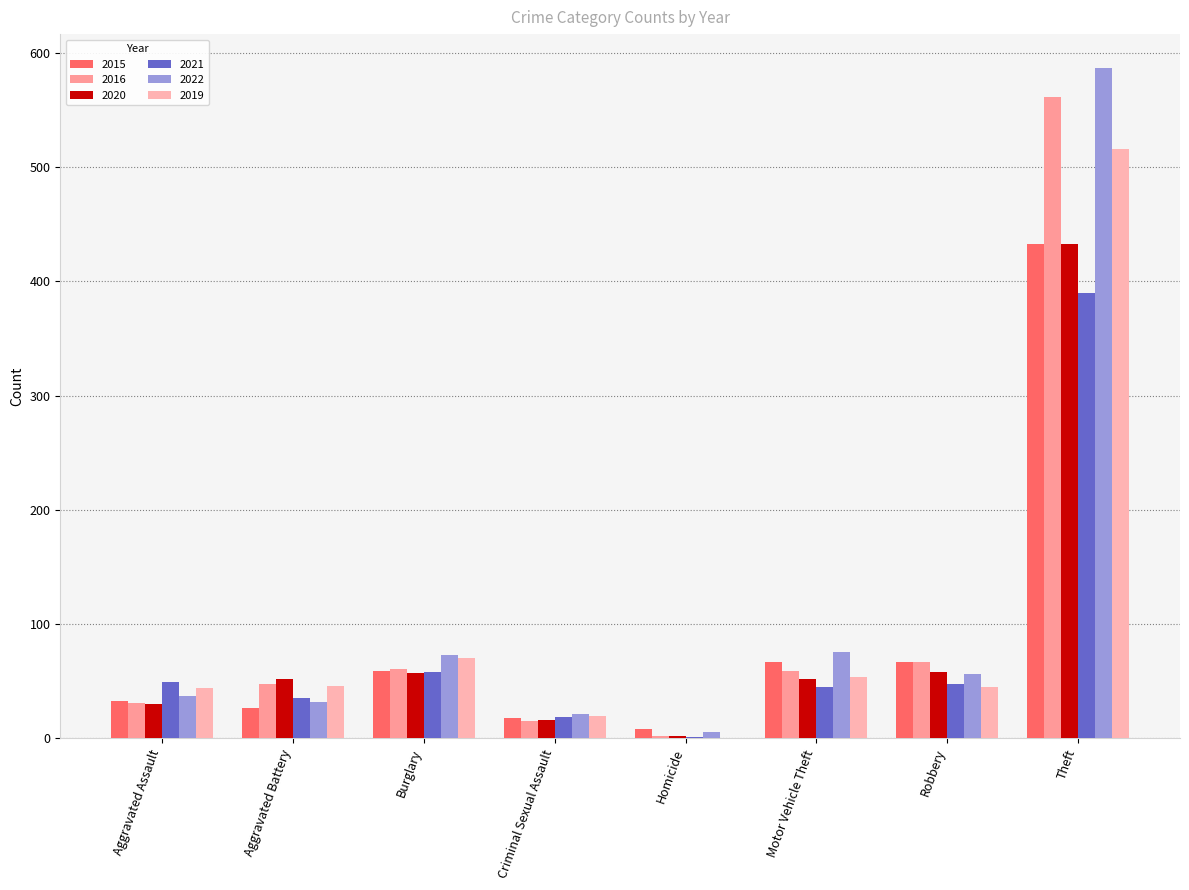

How many groups of bars are there?

8